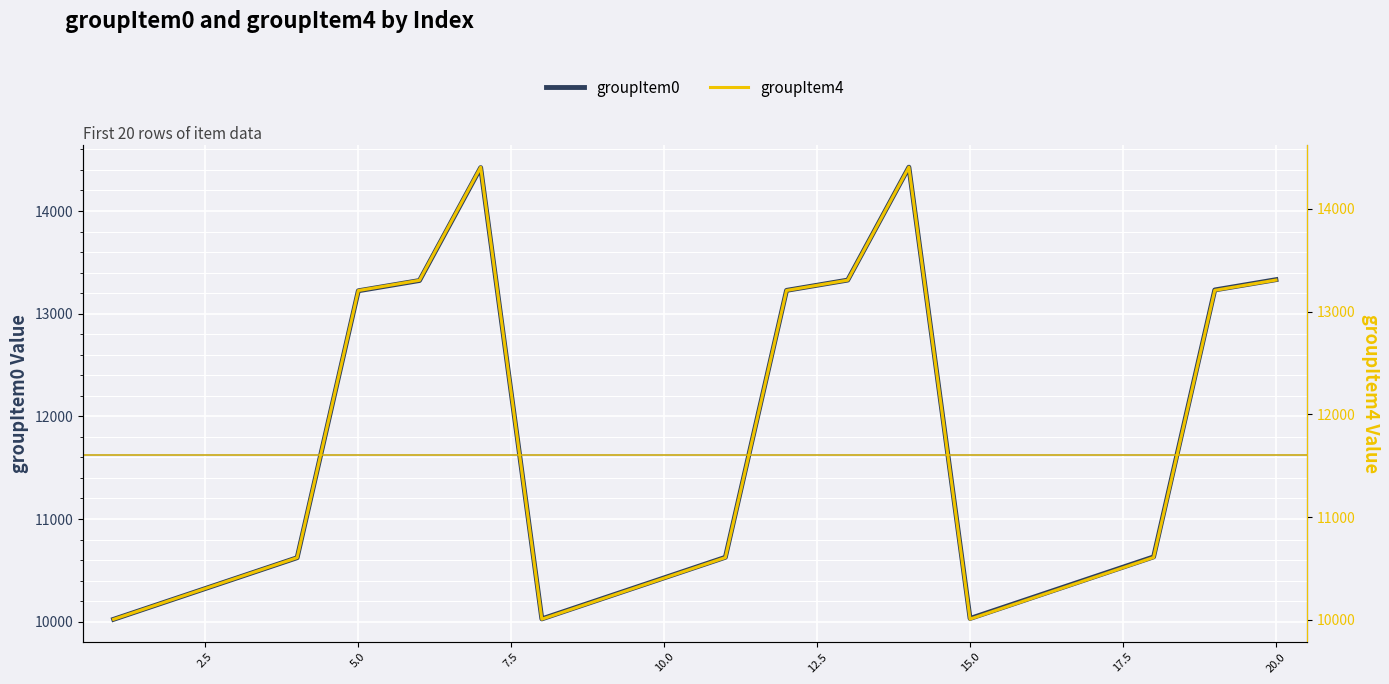

True or false: groupItem4 has more than 2 points higher than both neighbors.

False